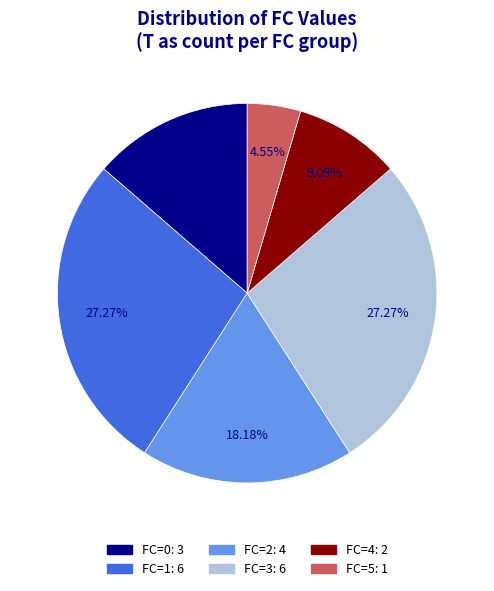

Does any single category account for the majority?

No